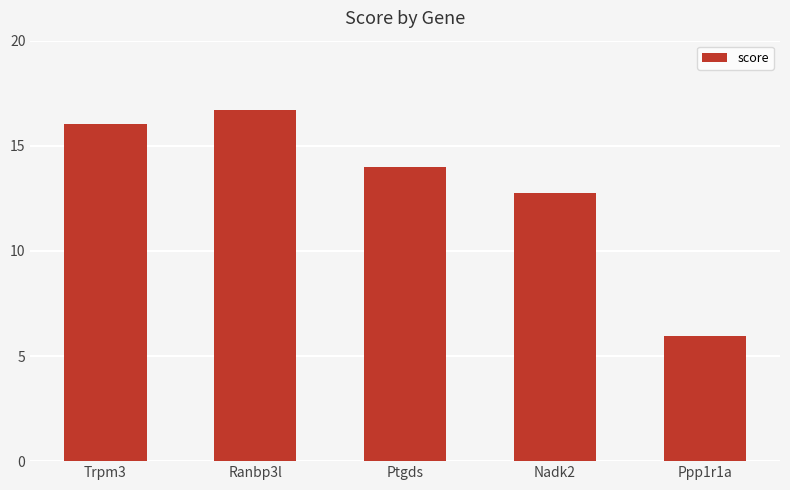

What is the sum of all values?

65.5